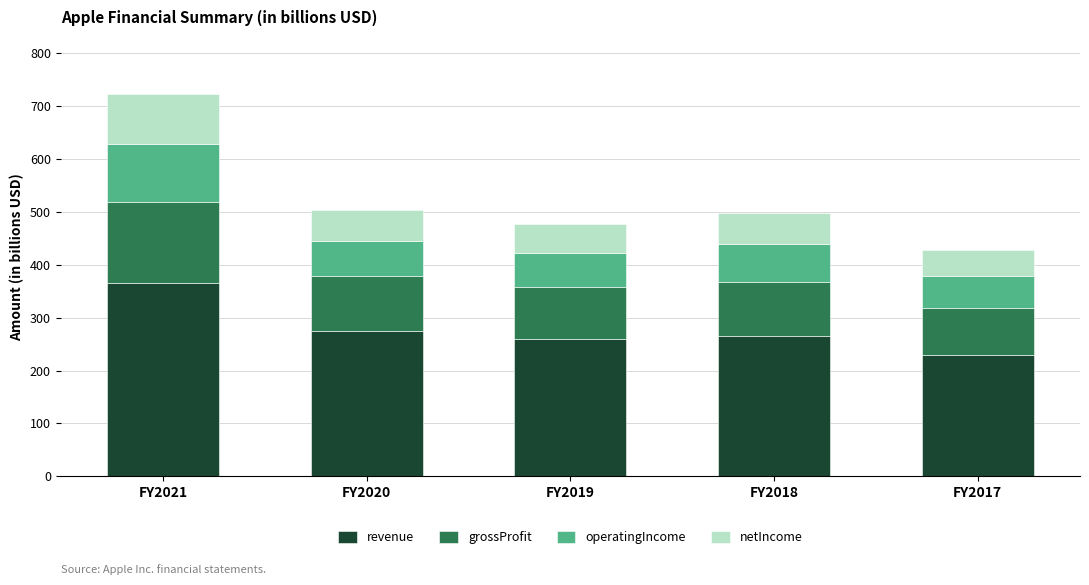

At which label does revenue reach its minimum?

FY2017